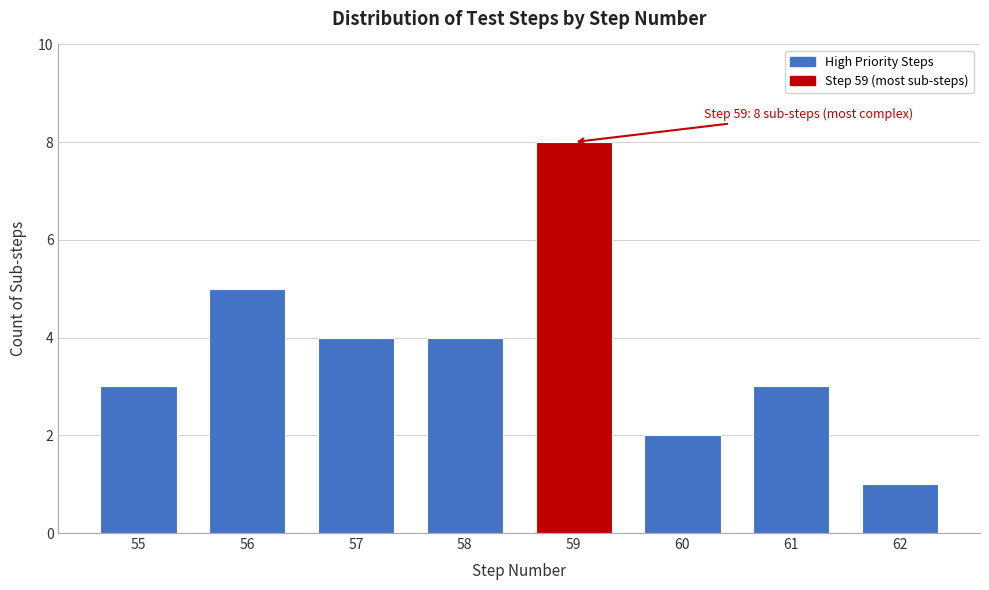

Reading left to right, what are all the values shown in this chart?

55=3	56=5	57=4	58=4	59=8	60=2	61=3	62=1